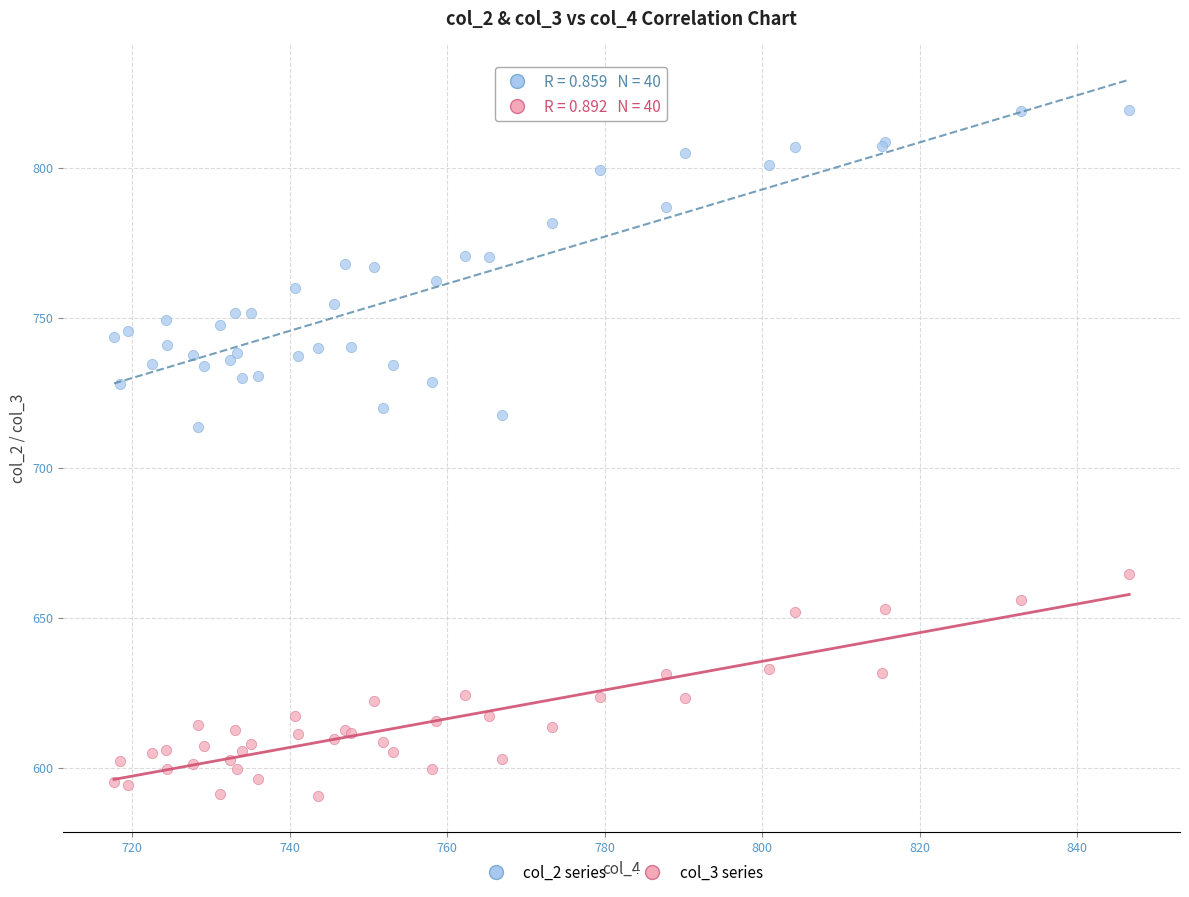

Across all series, what Y value is closest to 704?

713.4